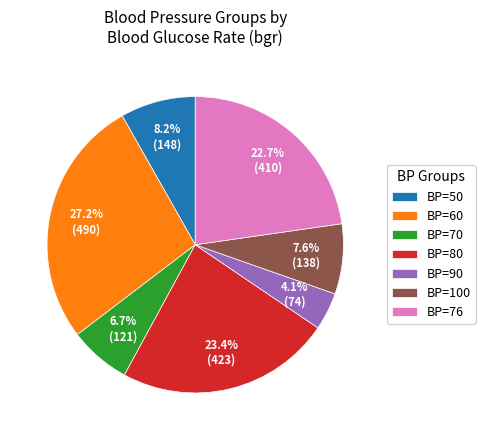

How much of the chart is everything except BP=50?

91.8%